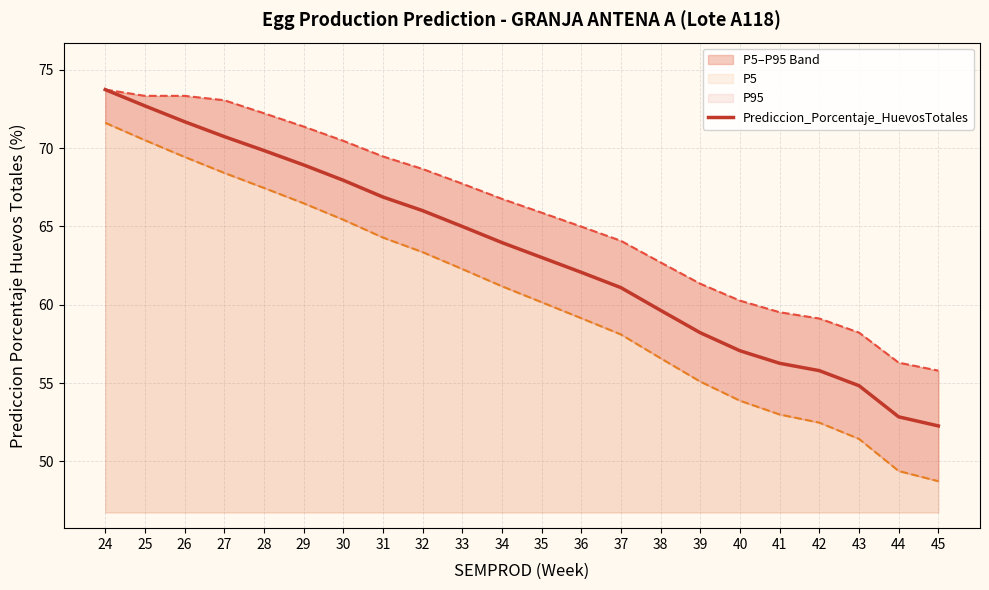

At which category is the sum across all series the highest?

24